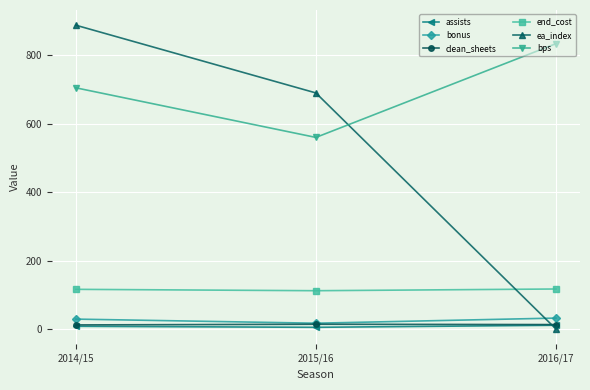

The value of bonus at 2014/15 is 29. True or false?

True